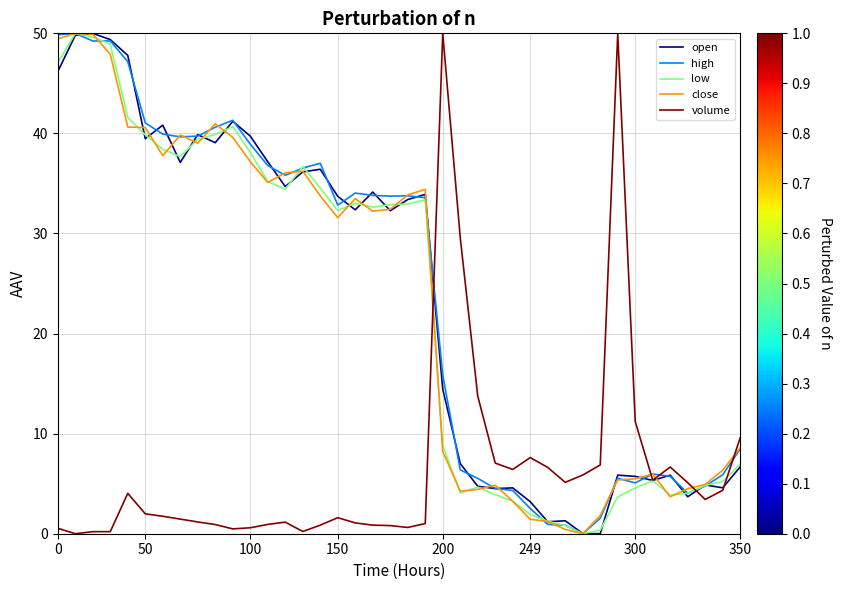

What is the highest value of the open series?

50.0